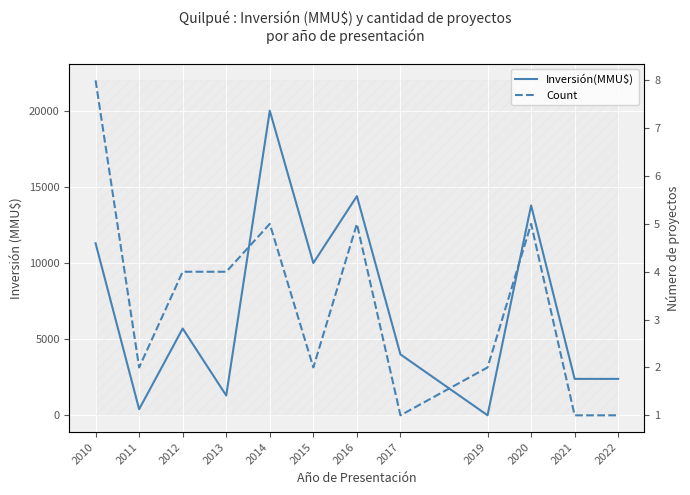

Rank the series by their maximum value, from lowest to highest.

Count, Inversión(MMU$)